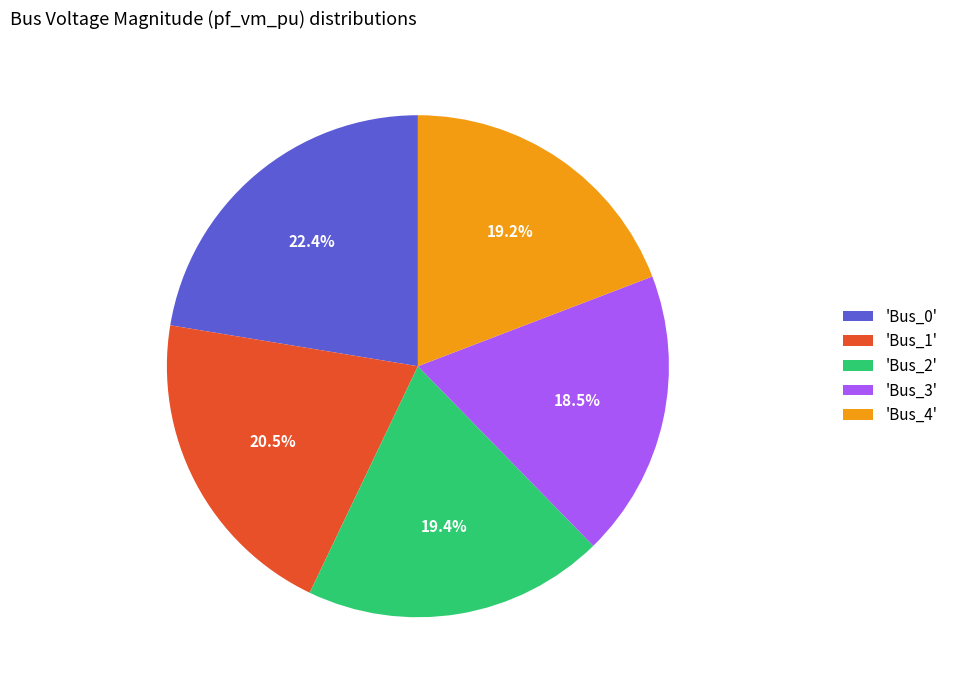

How much of the chart is everything except 'Bus_2'?

80.6%